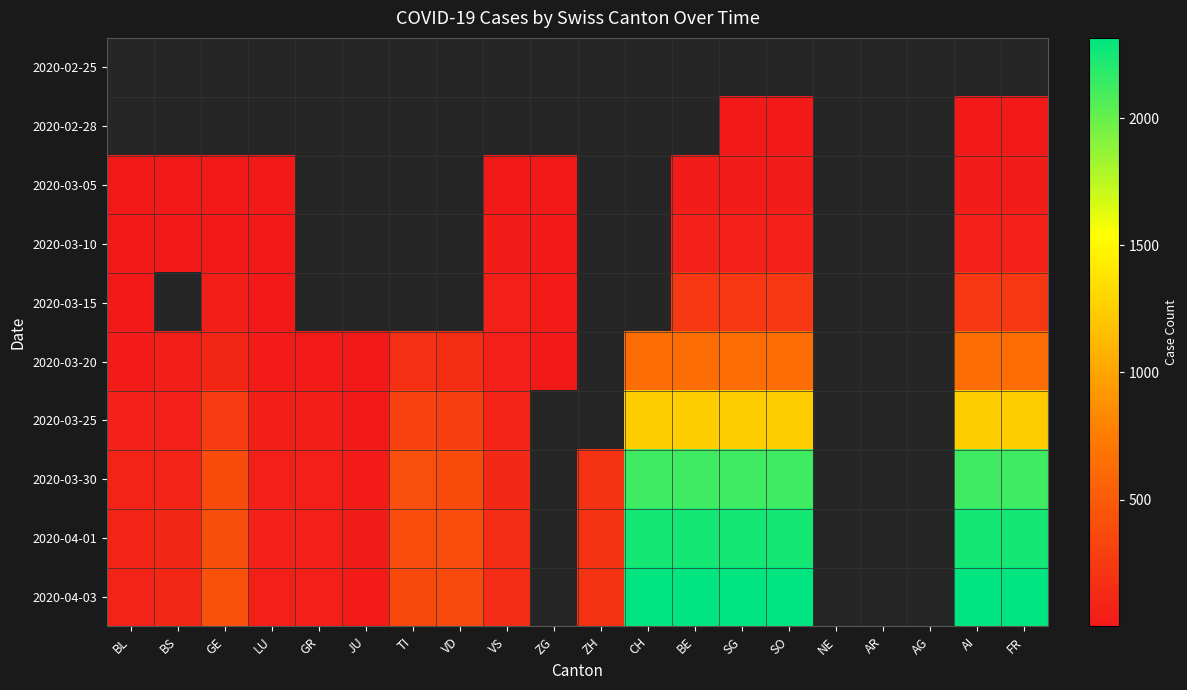

Which series has the largest range (max minus min)?

2020-04-03